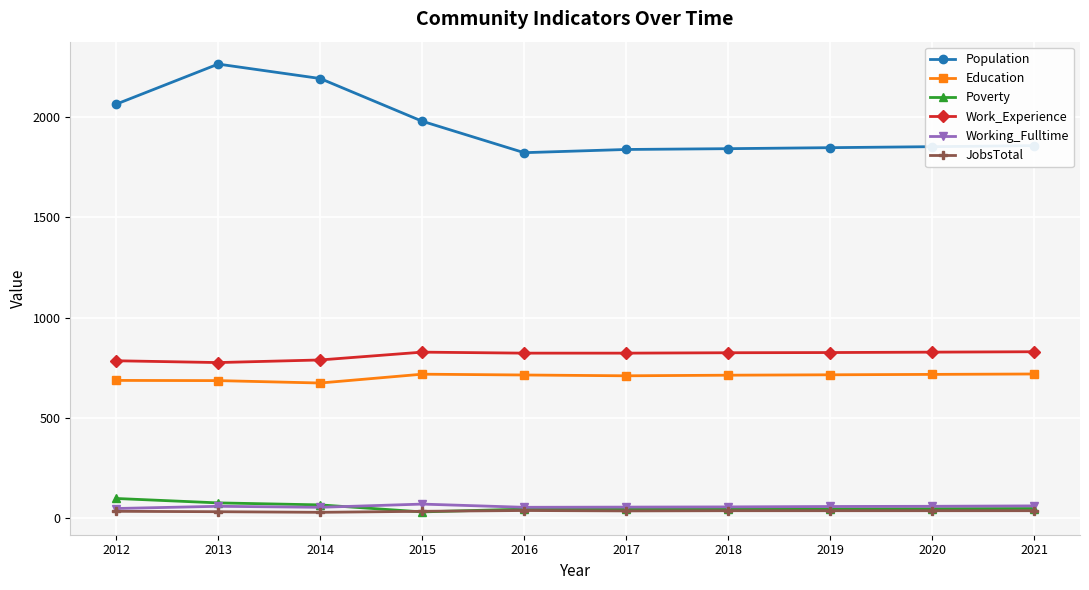

True or false: Population has a value of 2265 at 2013.

True